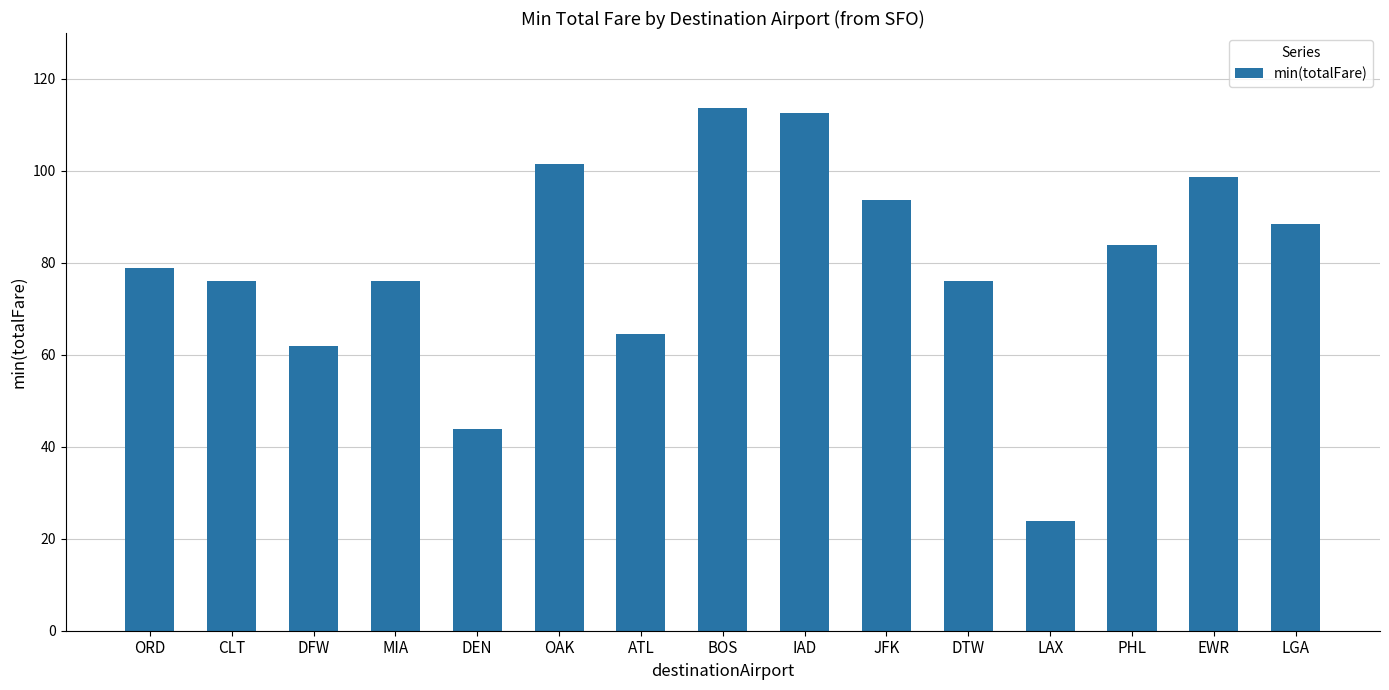

Which category has the lowest value across all series?

LAX